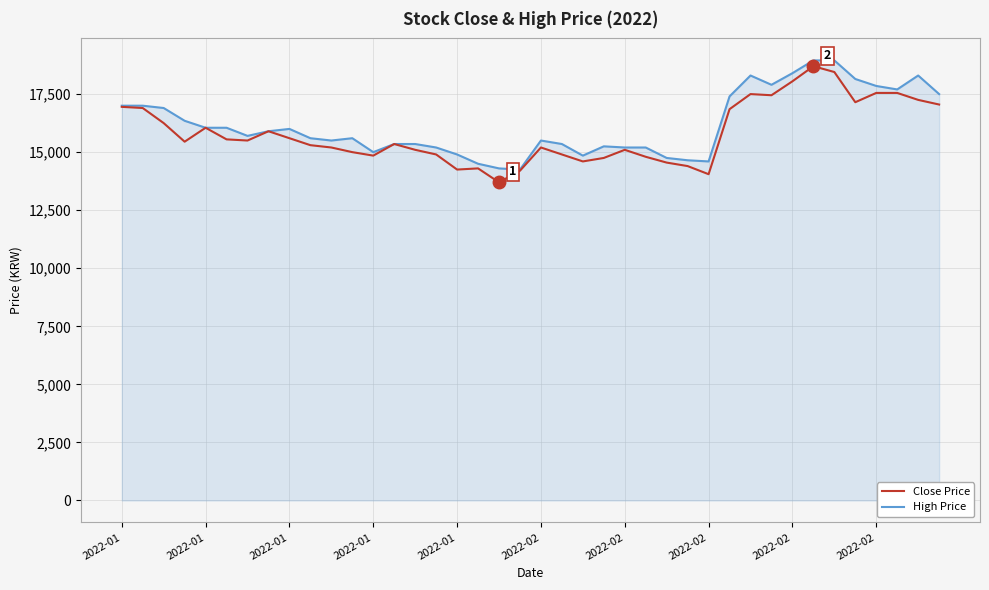

What is the maximum value for Close Price?

18700